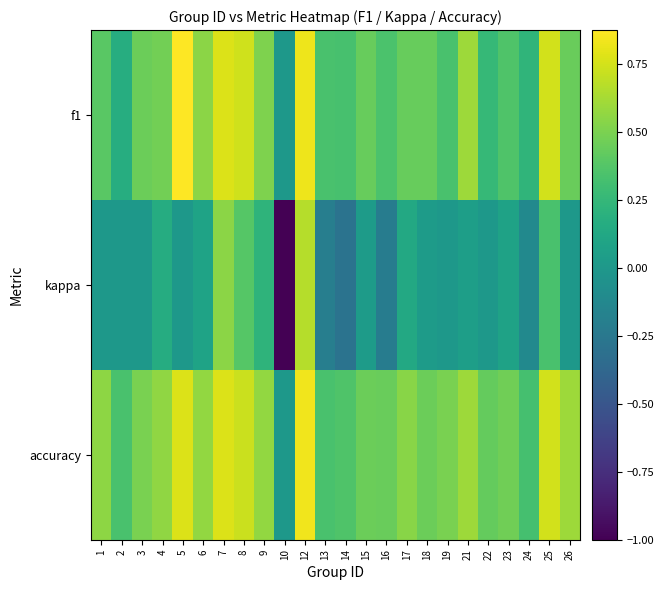

Which series has the largest total across all categories?

accuracy